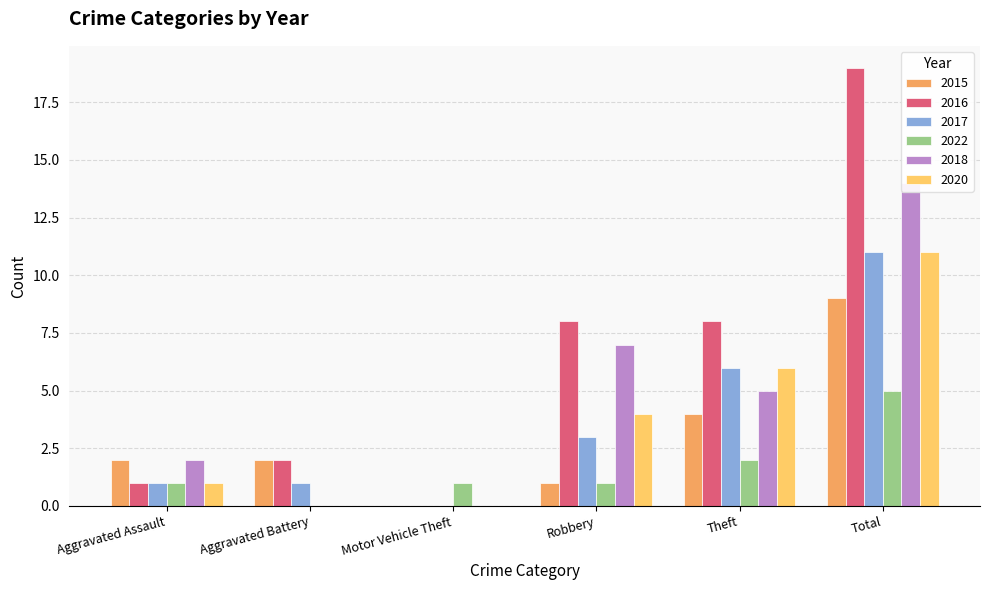

Count the number of data series in this chart.

6